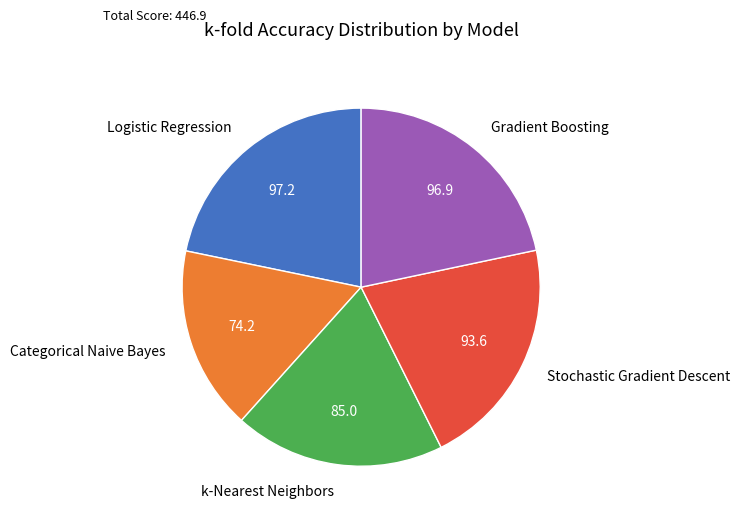

Does Gradient Boosting account for over 50% of the chart?

No